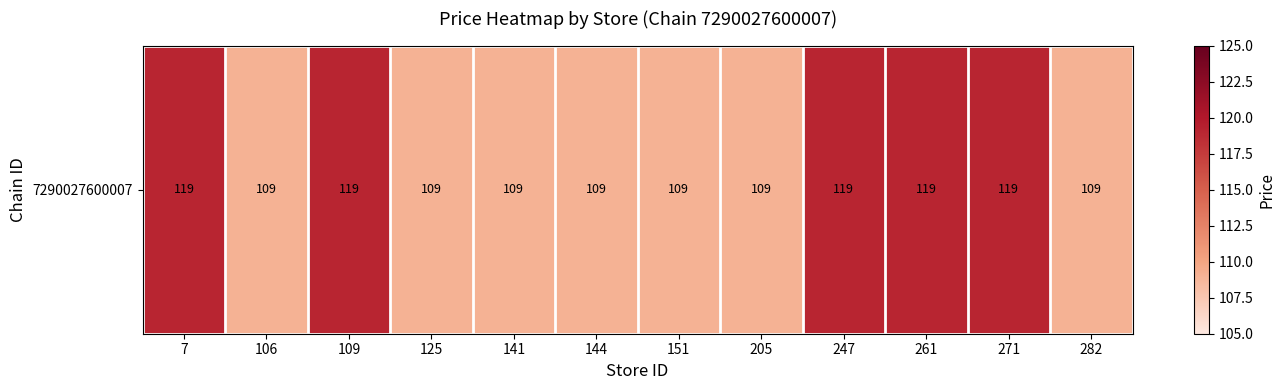

What is the change in value from 205 to 261?

+10